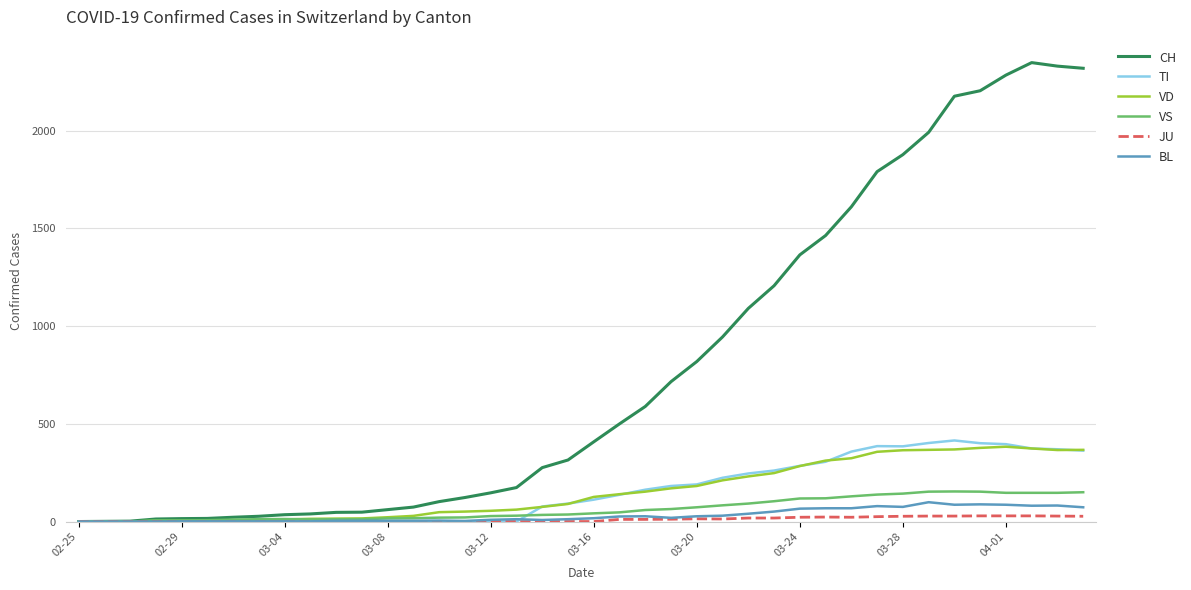

Which series has the widest spread of values?

CH